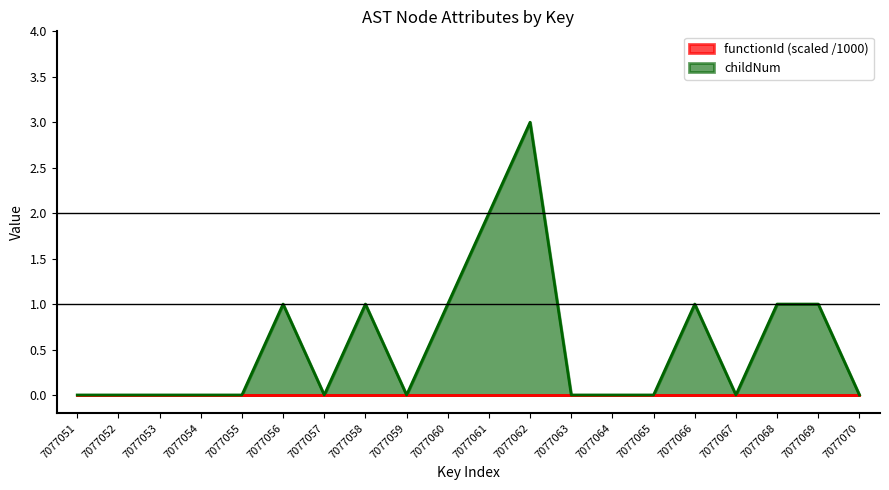

How many values are between 0 and 1?

18